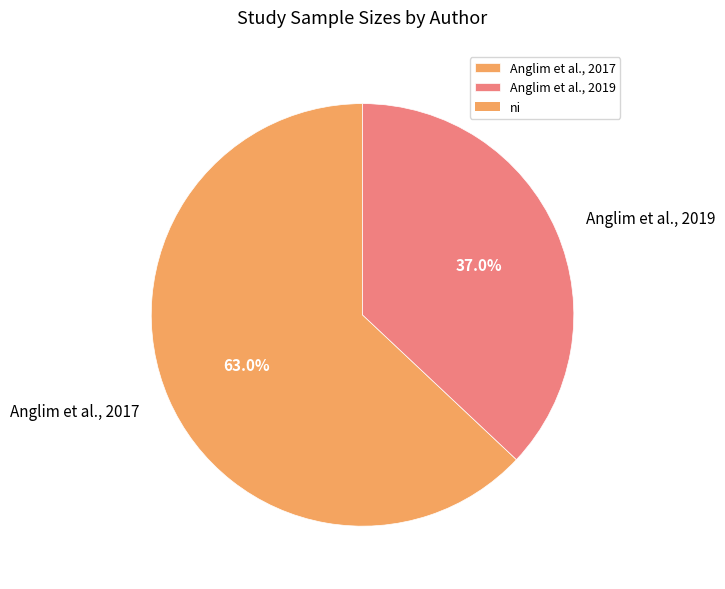

Rank the categories by value from lowest to highest.

Anglim et al., 2019, Anglim et al., 2017